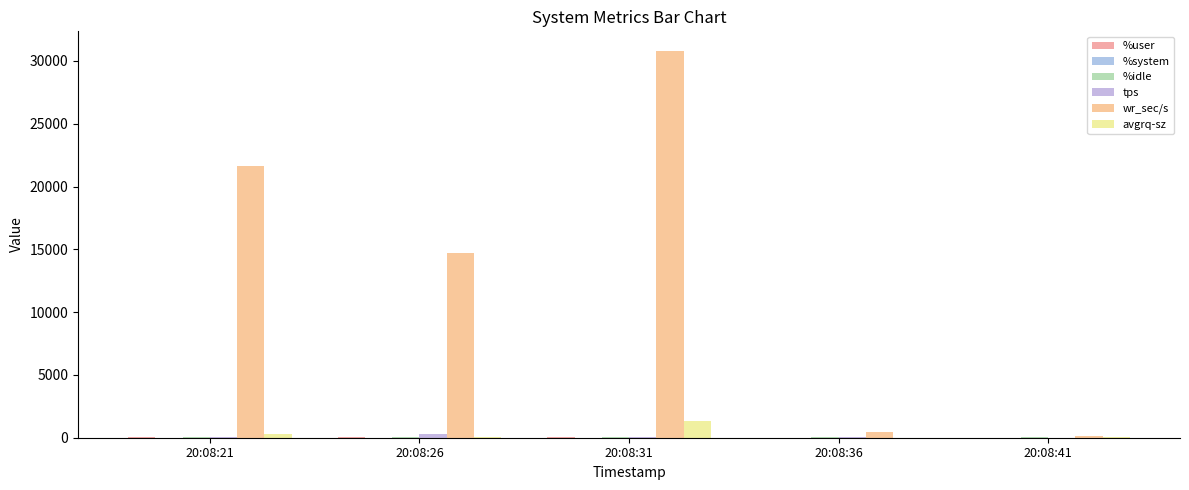

What is the smallest value displayed?

0.3